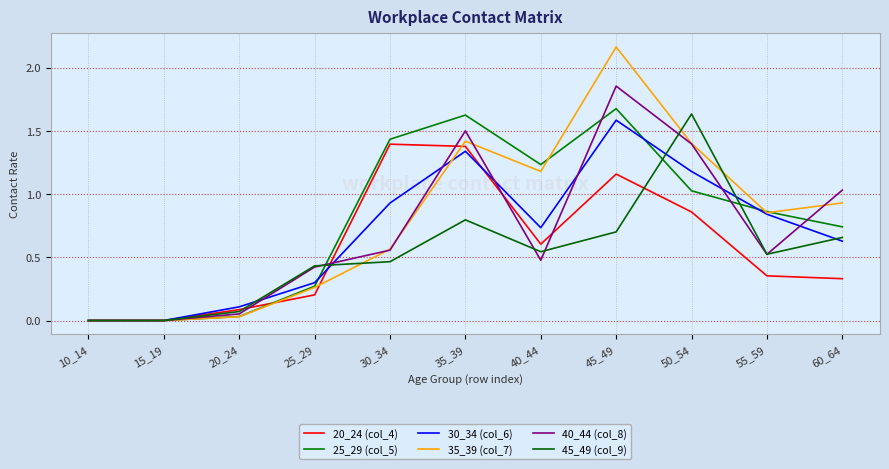

What is the value of the 35_39 (col_7) point at the 8th from the left?

2.2